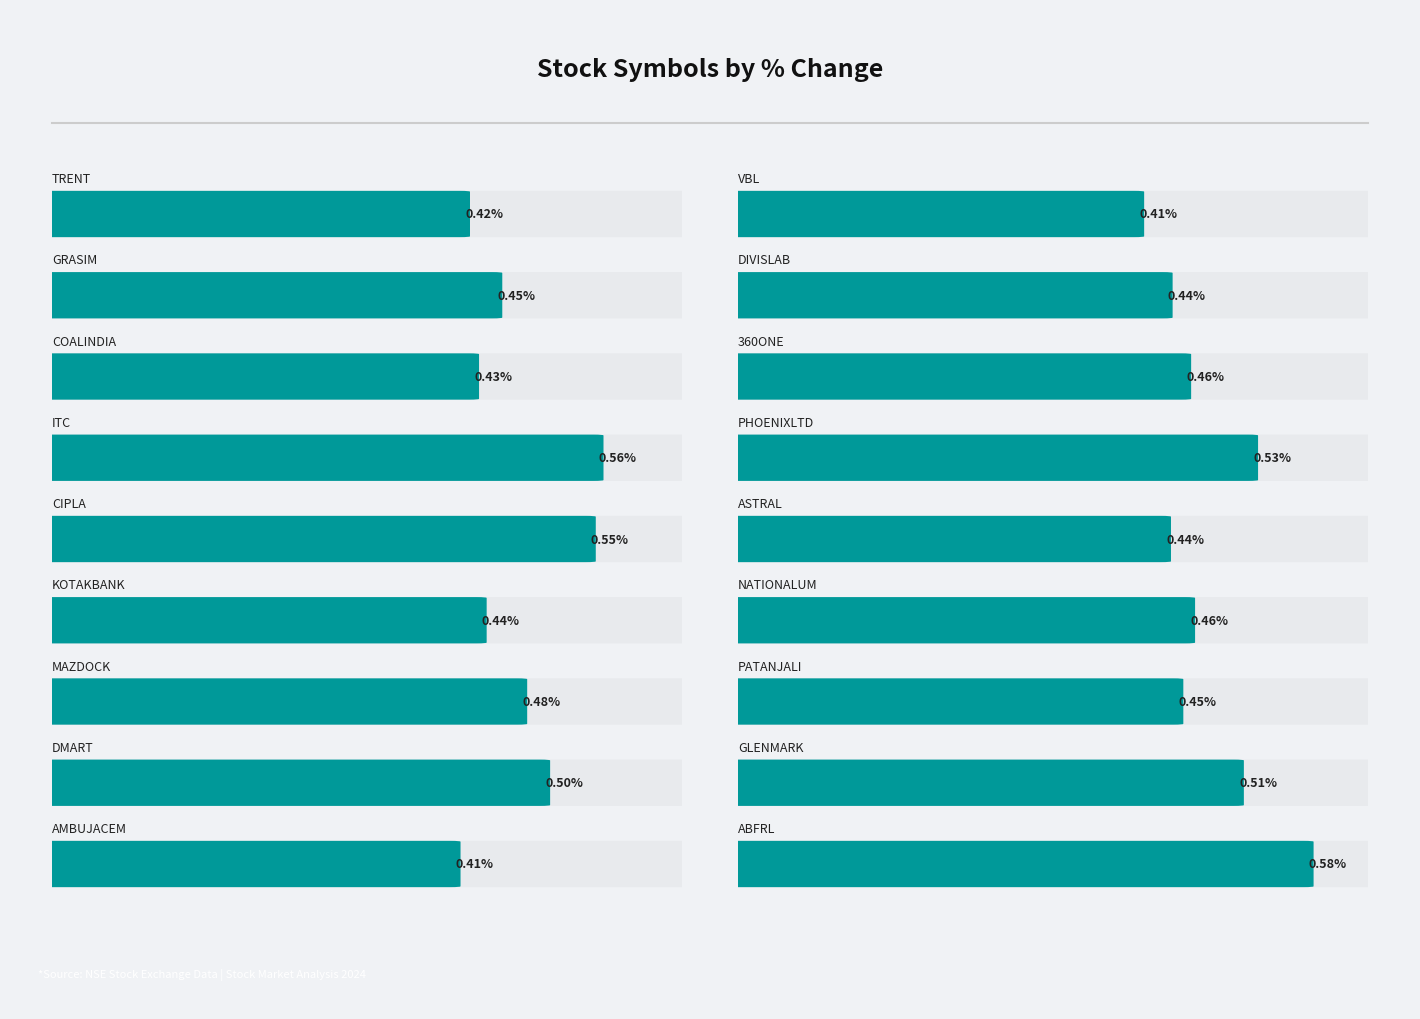

True or false: the data shows 0.7 at DMART.

False